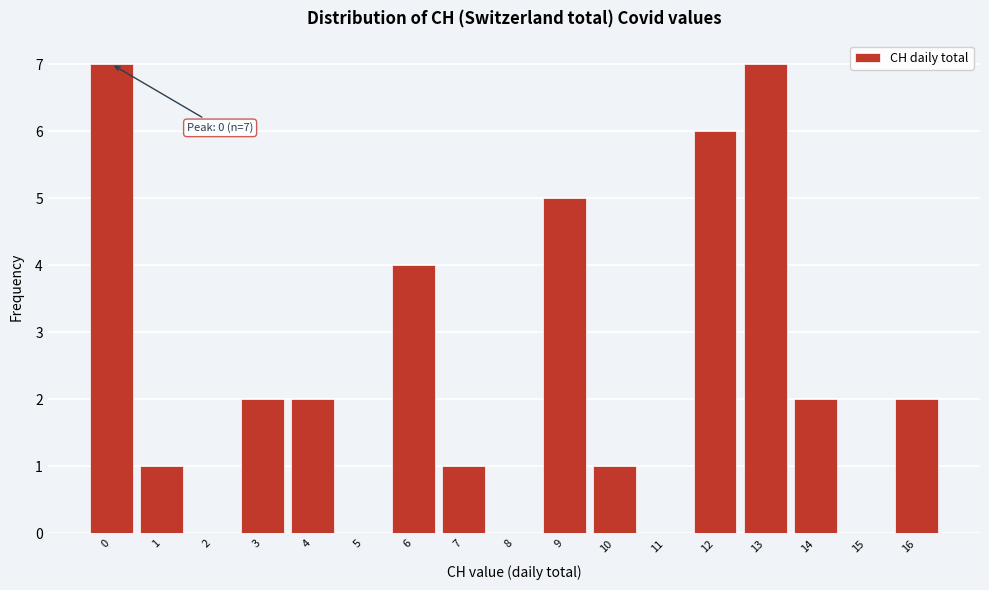

Reading left to right, transcribe all the data shown in this chart.

0=7	1=1	2=0	3=2	4=2	5=0	6=4	7=1	8=0	9=5	10=1	11=0	12=6	13=7	14=2	15=0	16=2